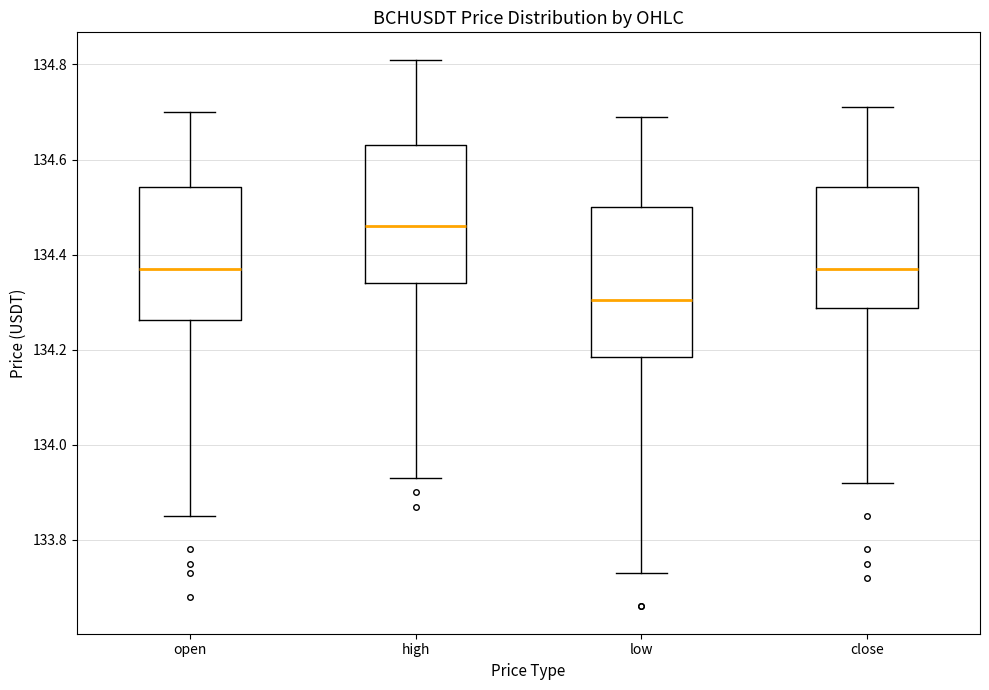

Where does the median line of the box for low sit on the y-axis? The values are not printed on the chart, so give them approximately, as read against the axis.

134.30